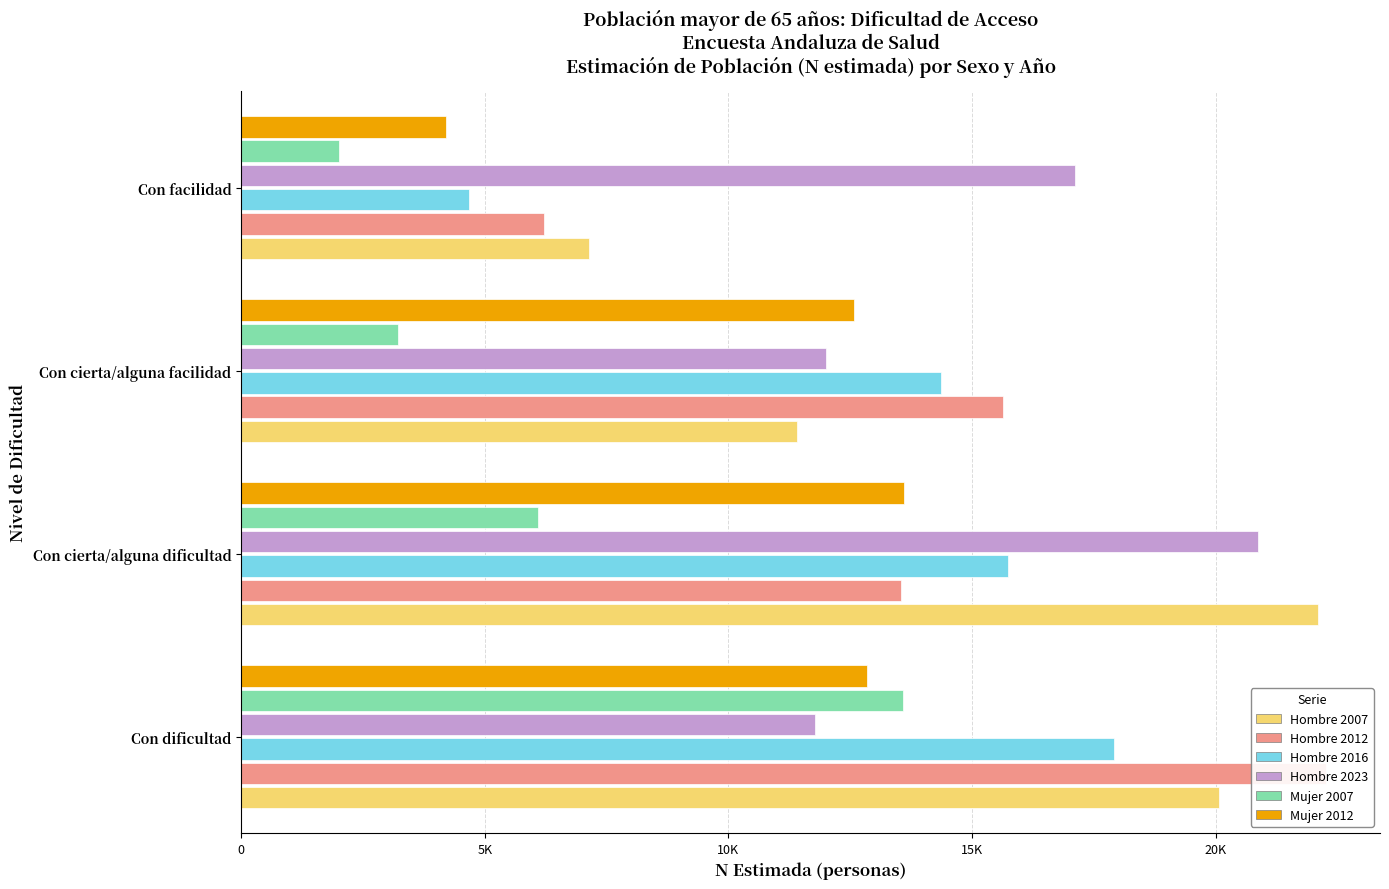

What are all the series names shown in the legend?

Hombre 2007, Hombre 2012, Hombre 2016, Hombre 2023, Mujer 2007, Mujer 2012